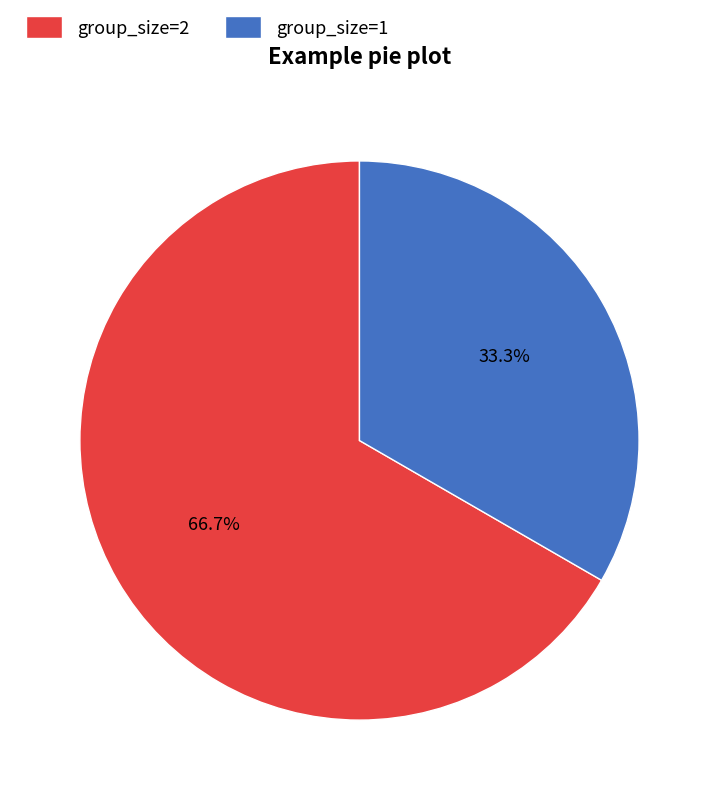

How many segments does this pie chart have?

2